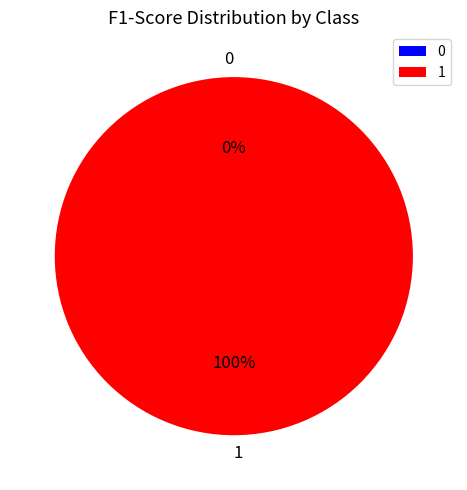

The 1 slice represents 100% of the pie. True or false?

True